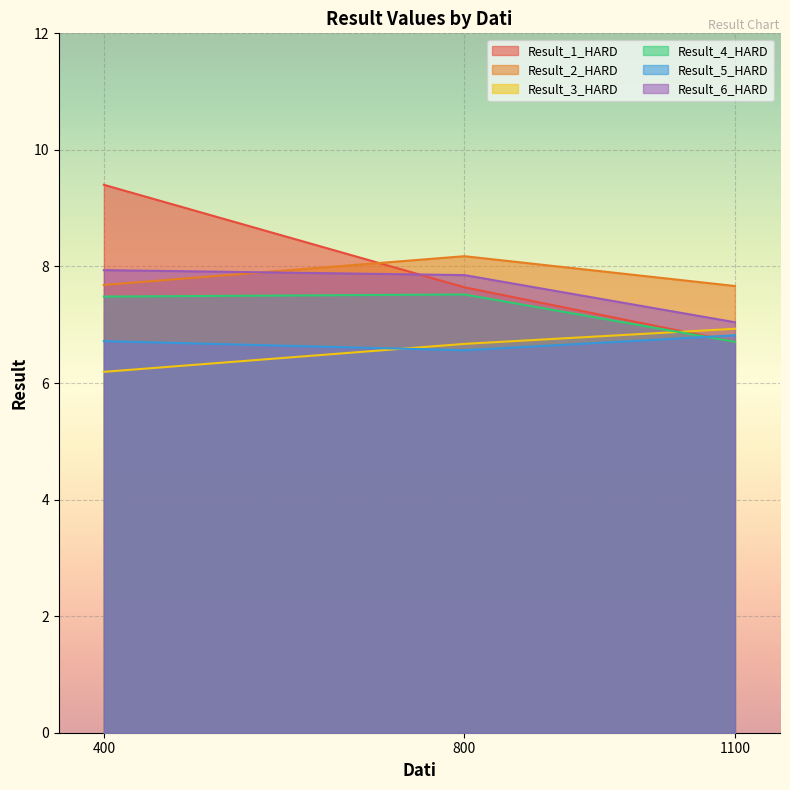

True or false: Result_4_HARD has a value of 2.9 at 800.

False